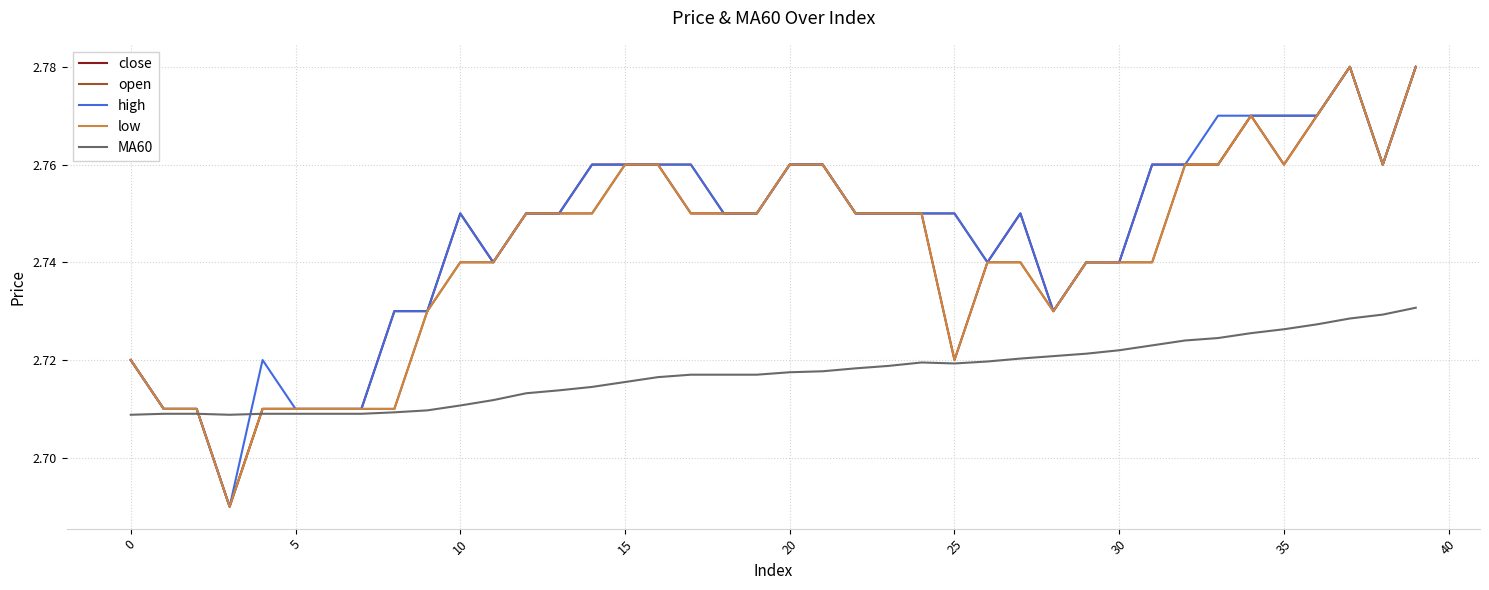

True or false: MA60 and high cross at least once.

True